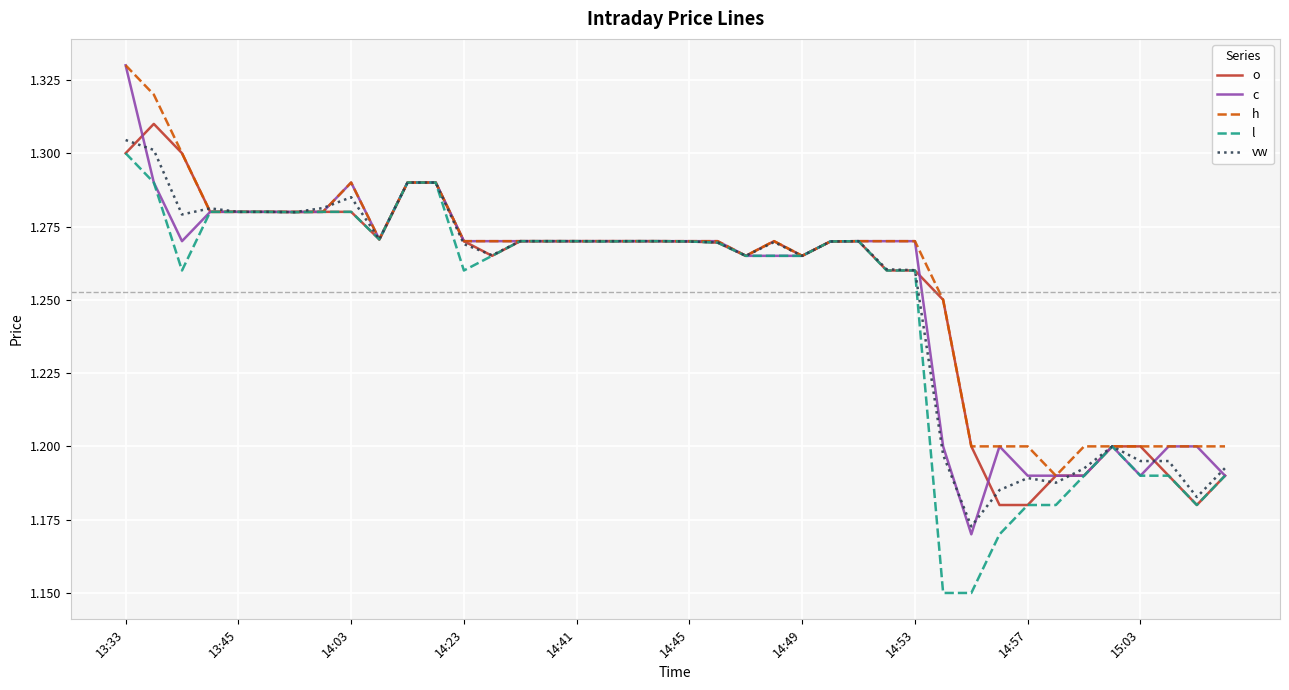

Does the chart display data point markers on the line(s)?

No